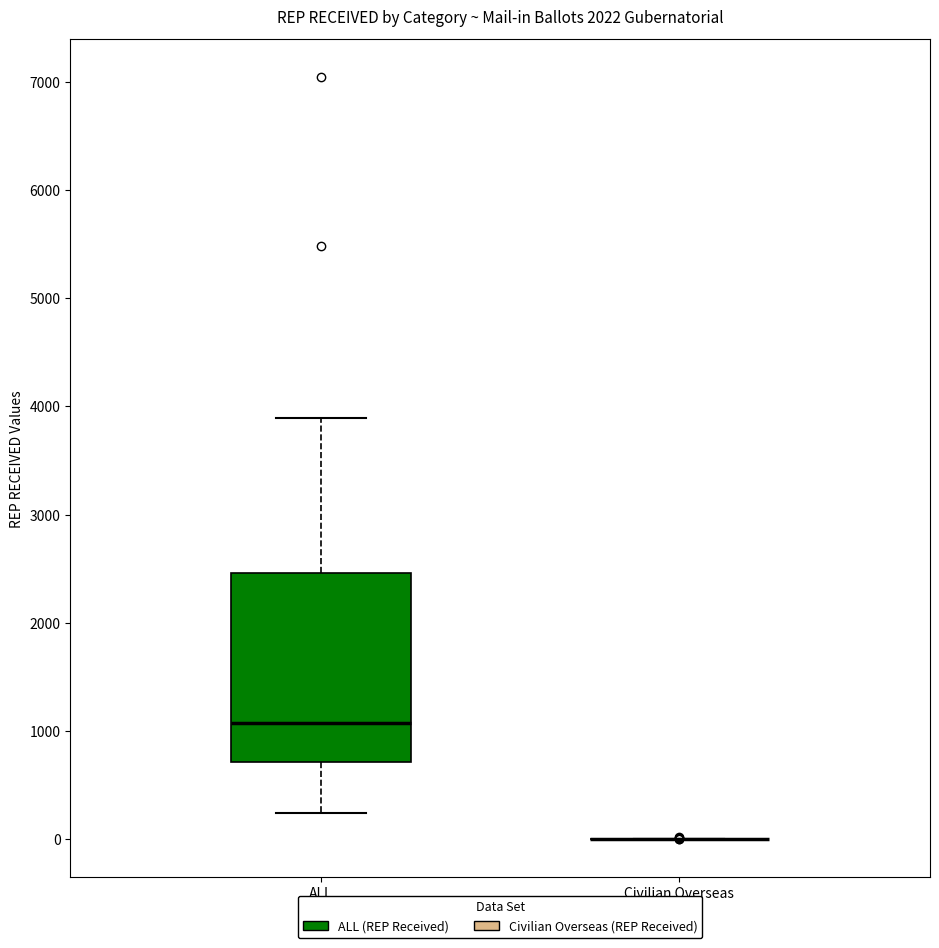

Which box is the tallest, from its lower edge to its upper edge?

ALL